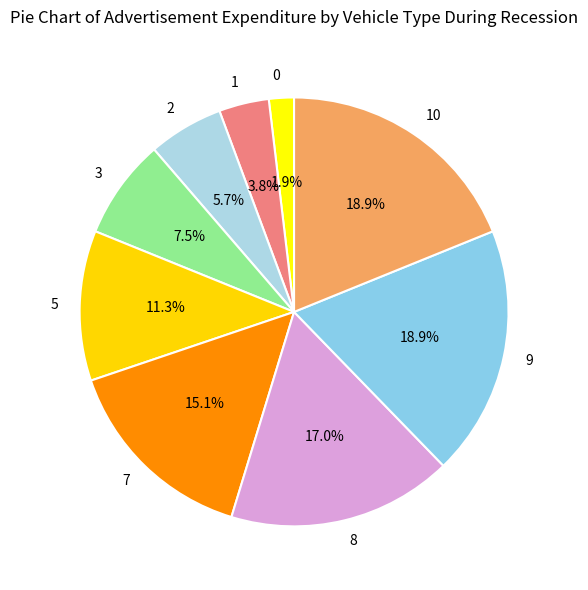

Combined, what portion of the pie is 7 and 8?

32.1%